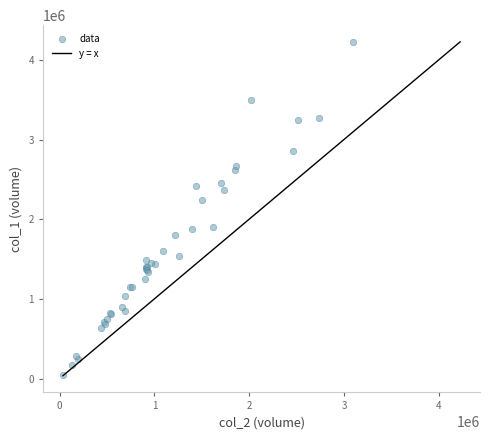

What Y value in the scatter plot is closest to 2135500?

2247000